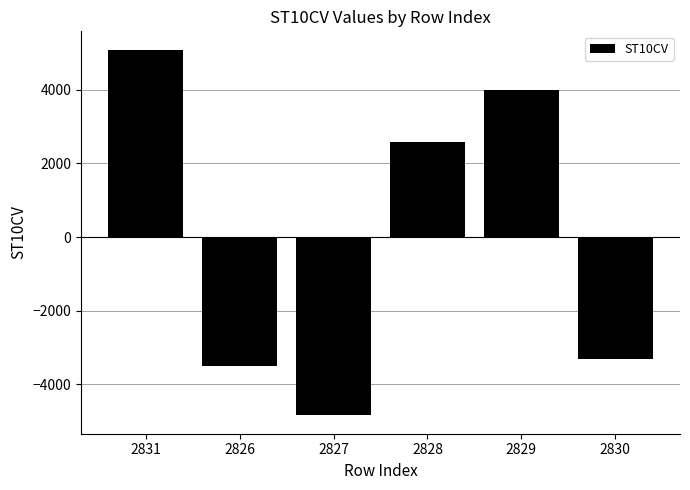

How many values are above zero?

3